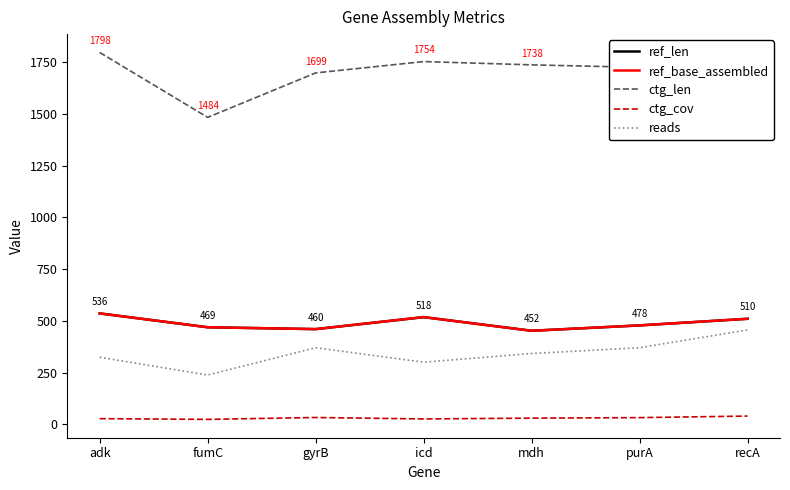

List the labels in order of ctg_cov value, largest first.

recA, gyrB, purA, mdh, adk, icd, fumC